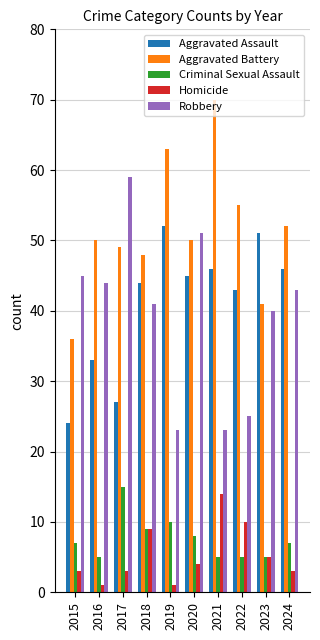

What is the difference between the Criminal Sexual Assault values at 2019 and 2015?

3